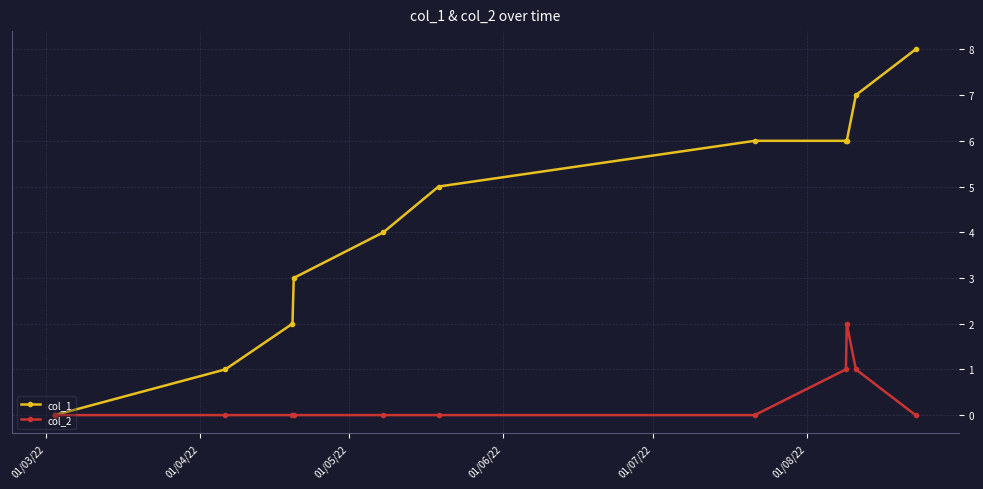

Which series has the largest total across all categories?

col_1